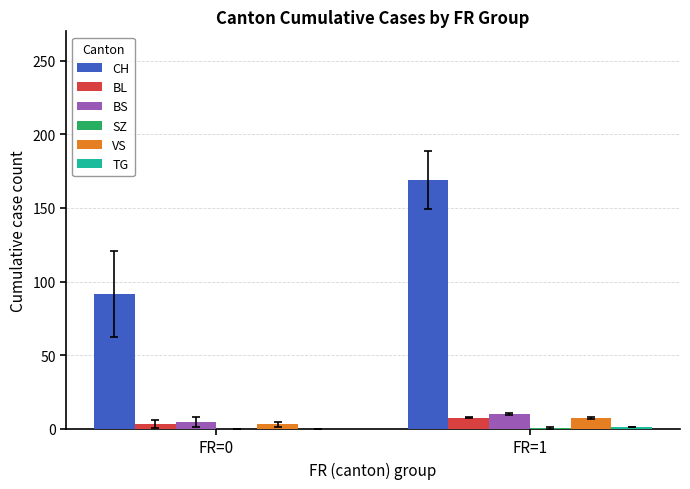

The CH series shows 63.0 at FR=0. True or false?

False